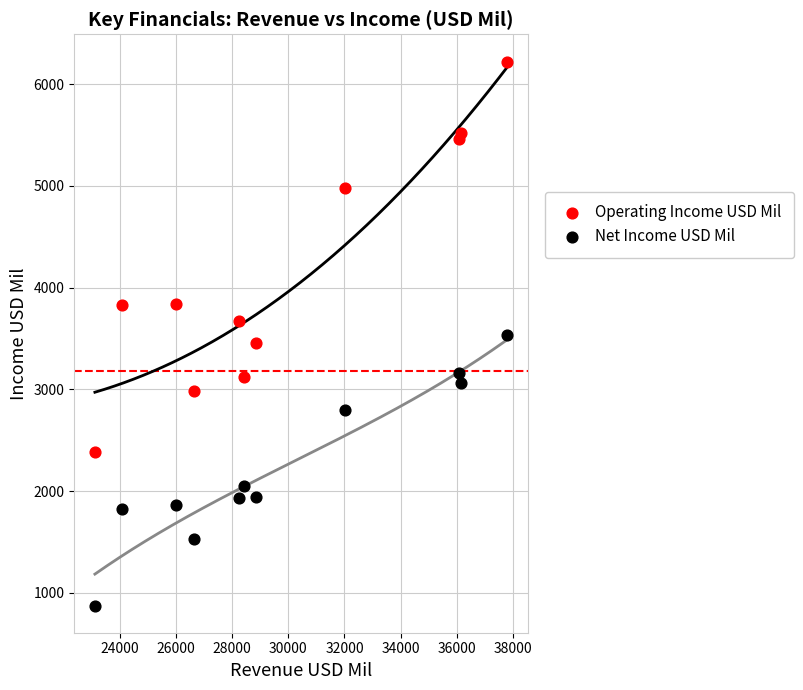

Which series reaches the minimum Y coordinate?

Net Income USD Mil